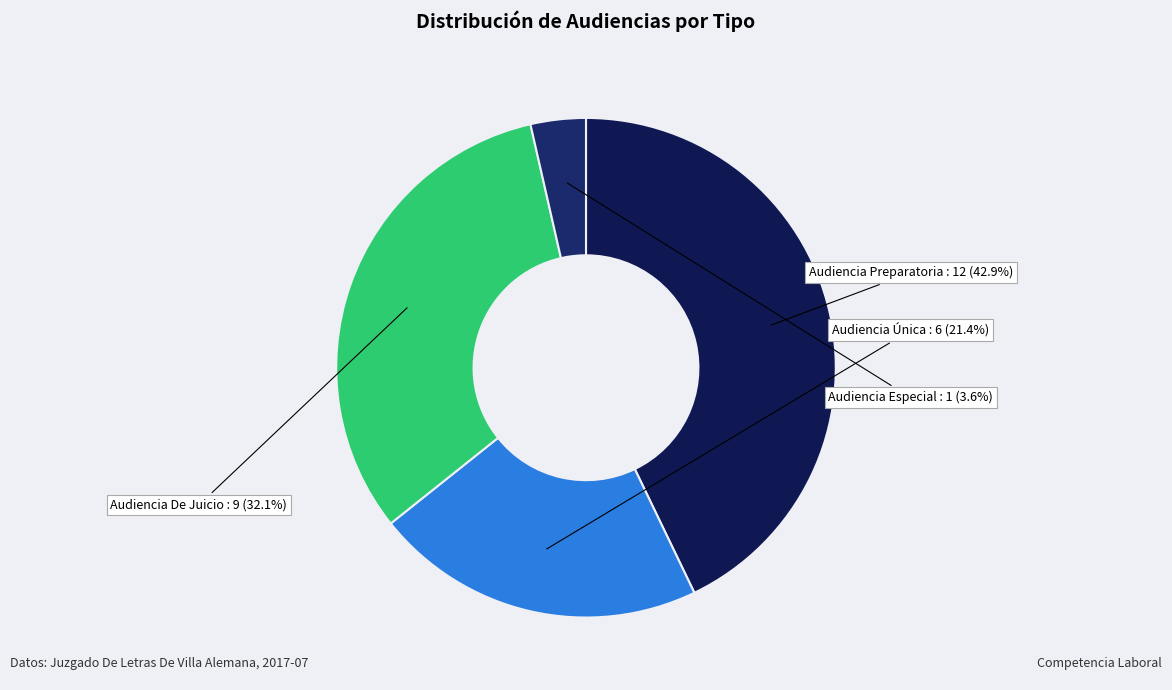

How many slices are in this pie chart?

4